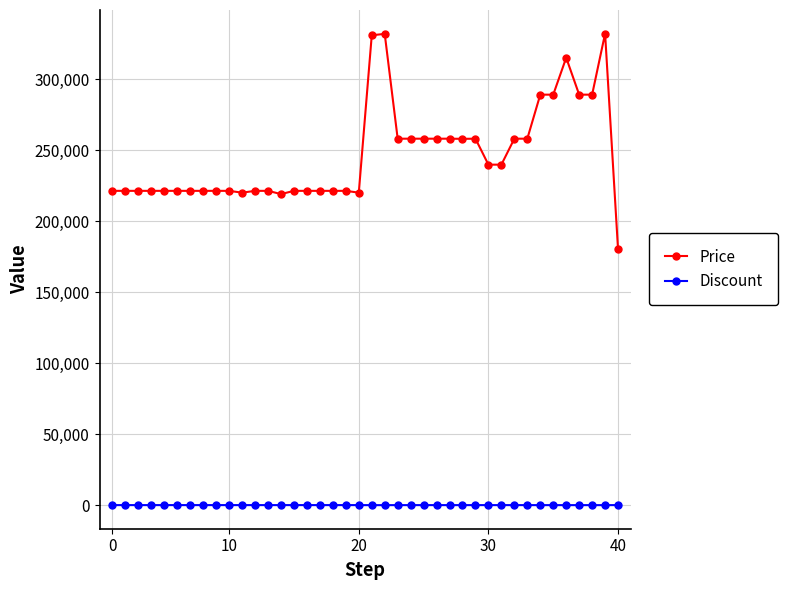

Rank the series by their maximum value, from highest to lowest.

Price, Discount